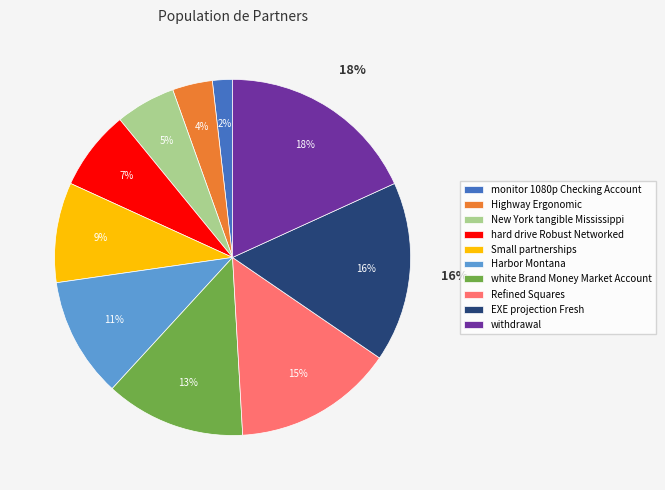

To the nearest percent, what portion does monitor 1080p Checking Account represent?

2%